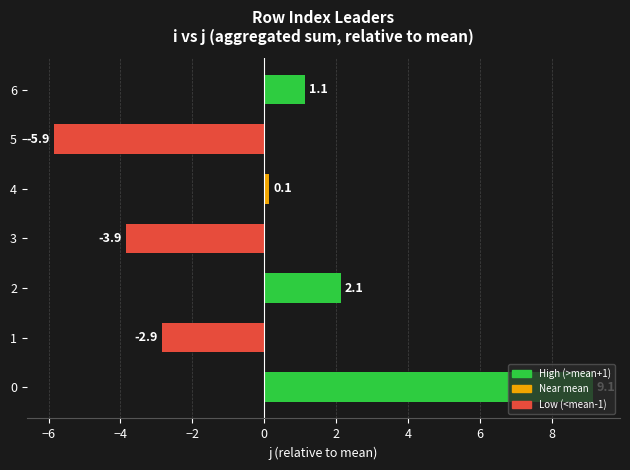

What is the difference between the values at 3 and 2?

6.0